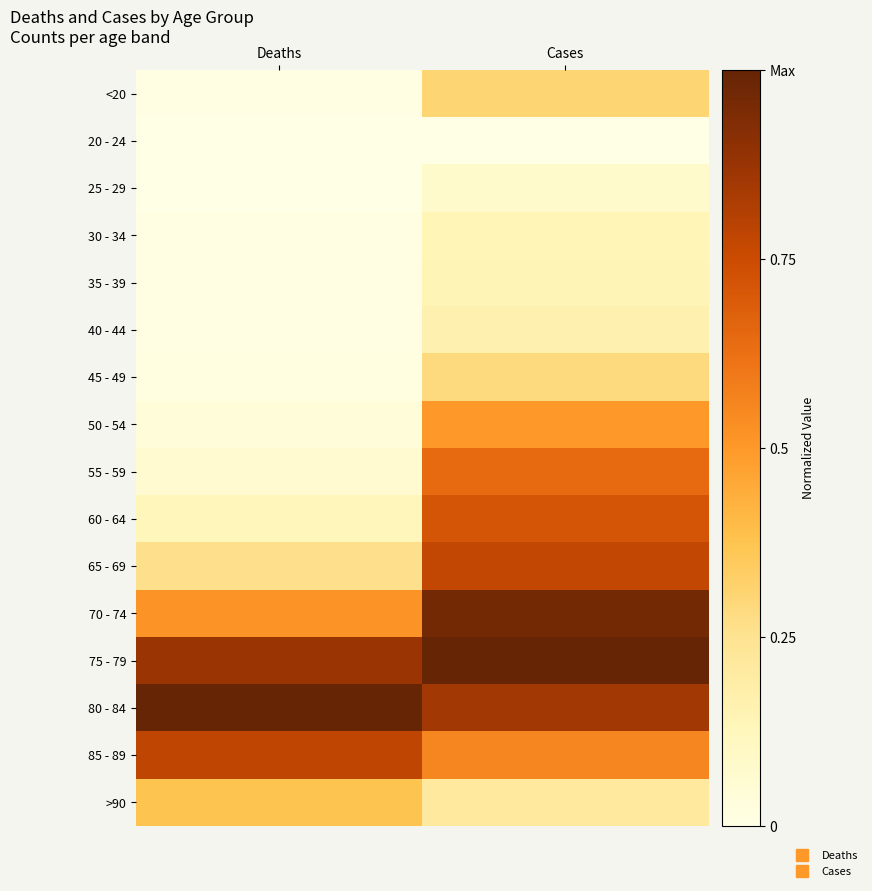

How many distinct data groups are displayed?

16